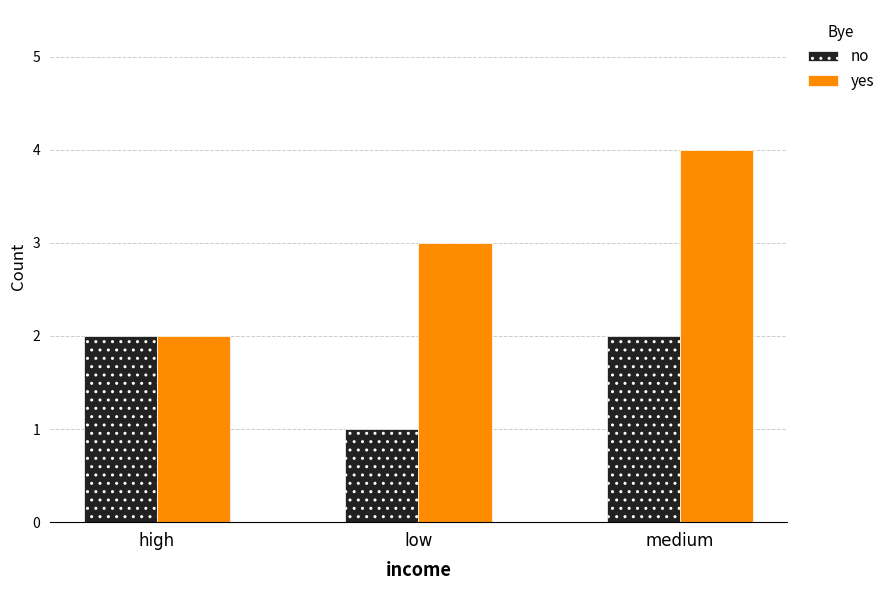

Reading left to right, extract all data points from this chart.

no: high=2	low=1	medium=2
yes: high=2	low=3	medium=4